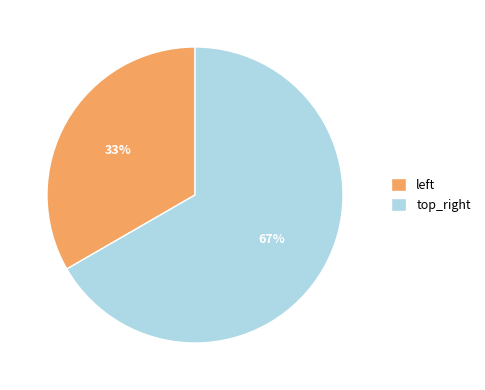

How many slices are in this pie chart?

2